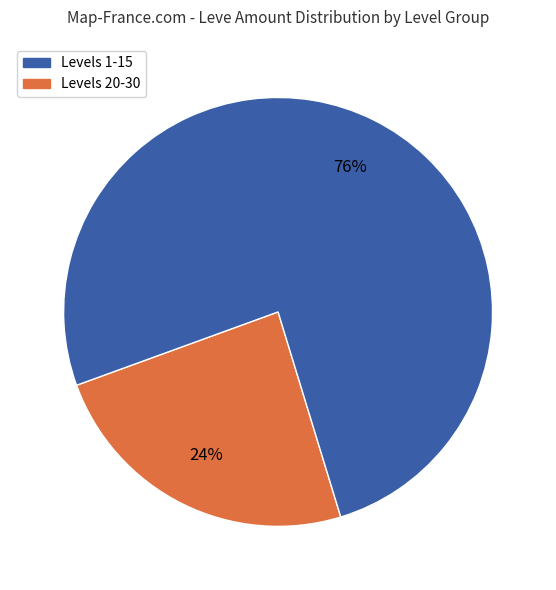

Is there a majority slice in this chart?

Yes